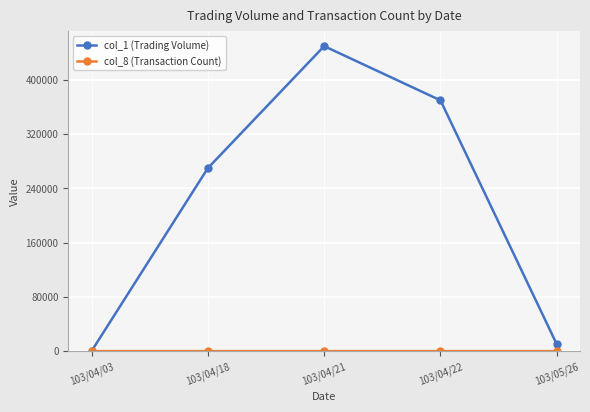

What is the sum of the col_1 (Trading Volume) values at 103/04/21 and 103/04/22?

820000